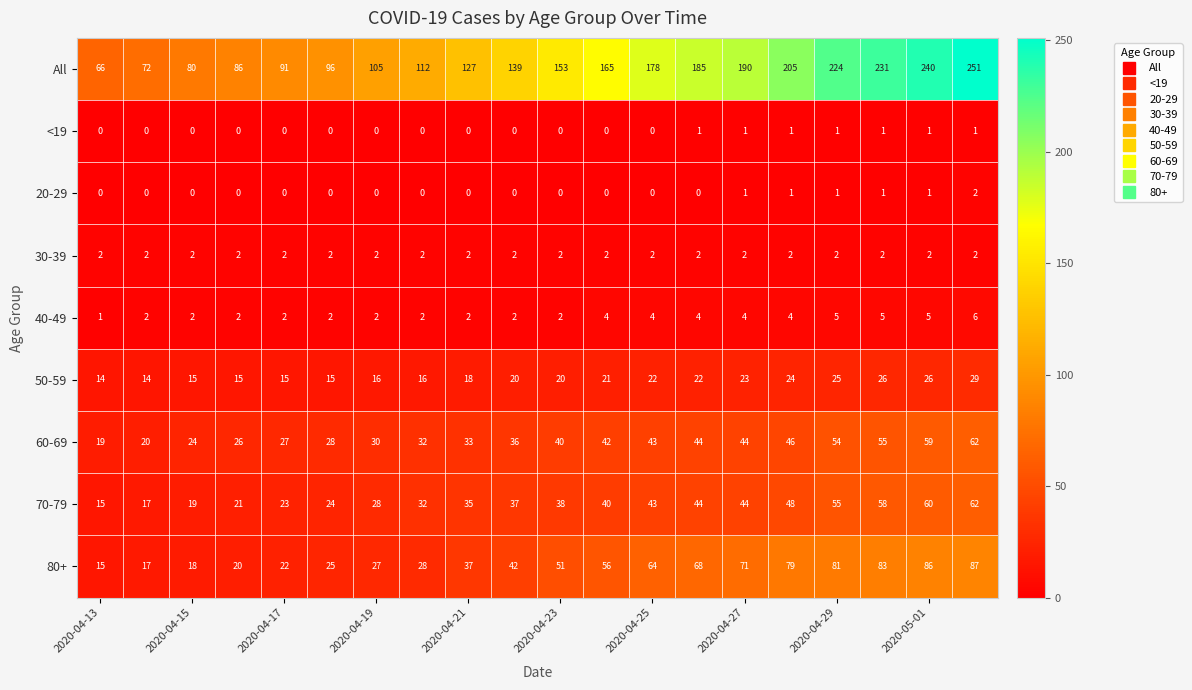

Which series has the largest total across all categories?

All